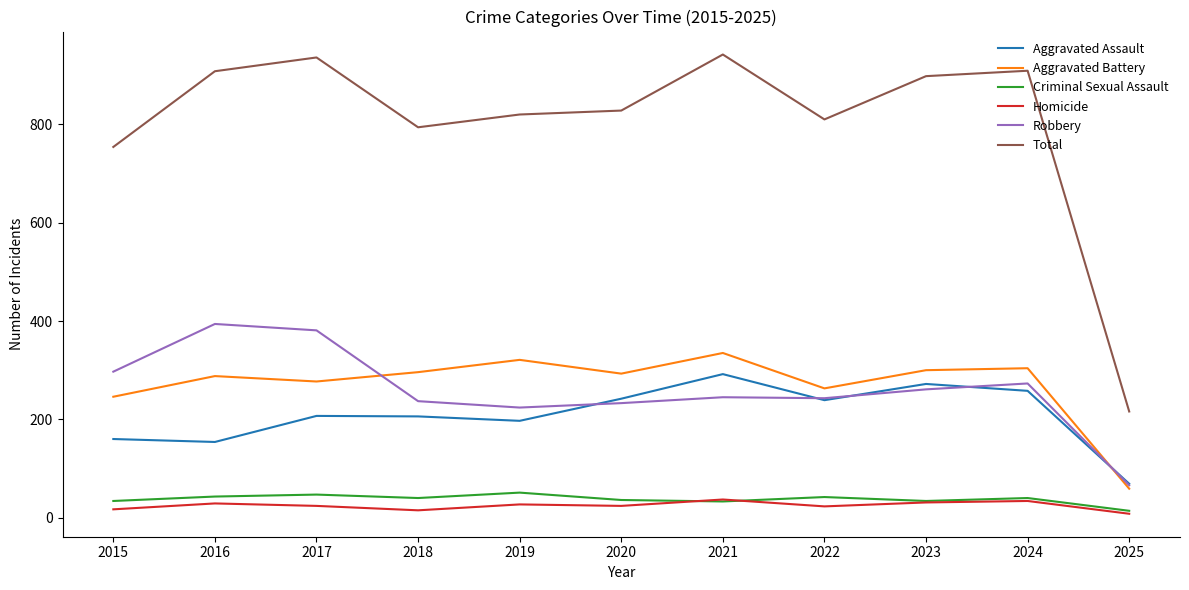

How many values in the Robbery series are below 245?

5